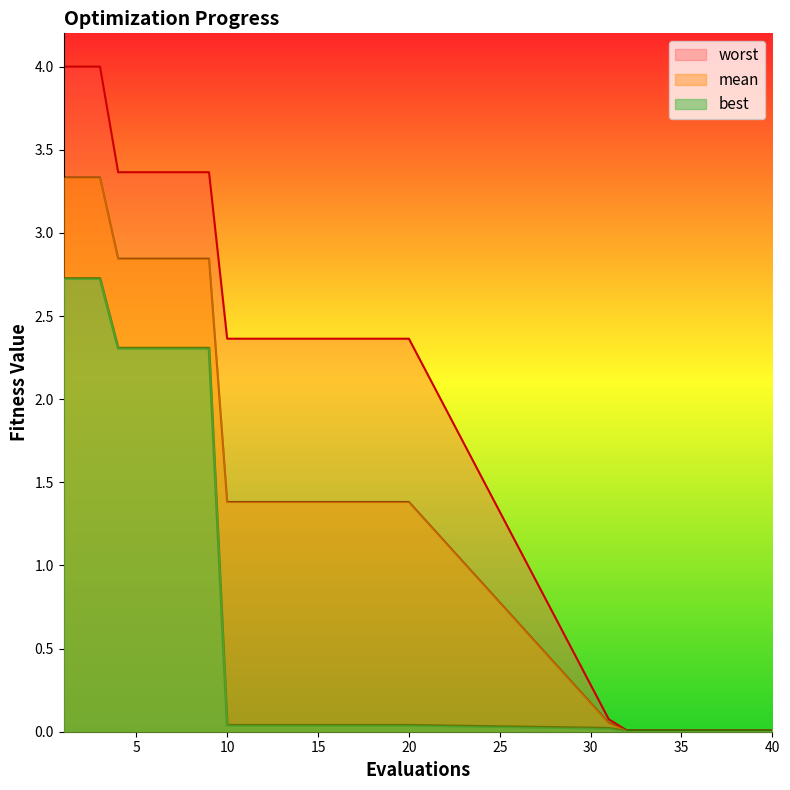

True or false: worst and best cross at least once.

False